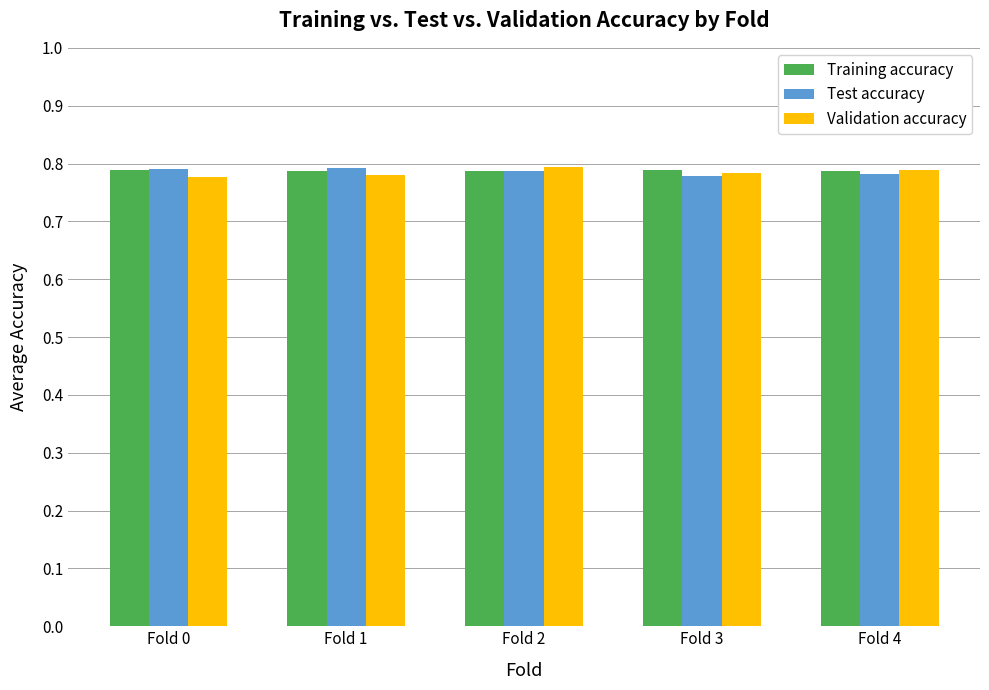

How many Training accuracy values are between 0 and 1?

5